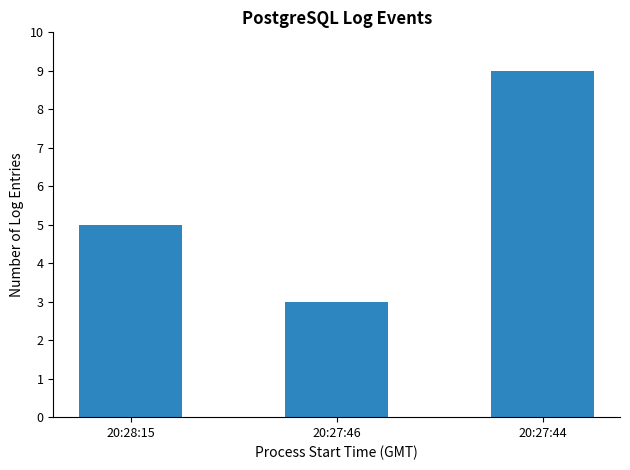

How many categories are shown in the chart?

3